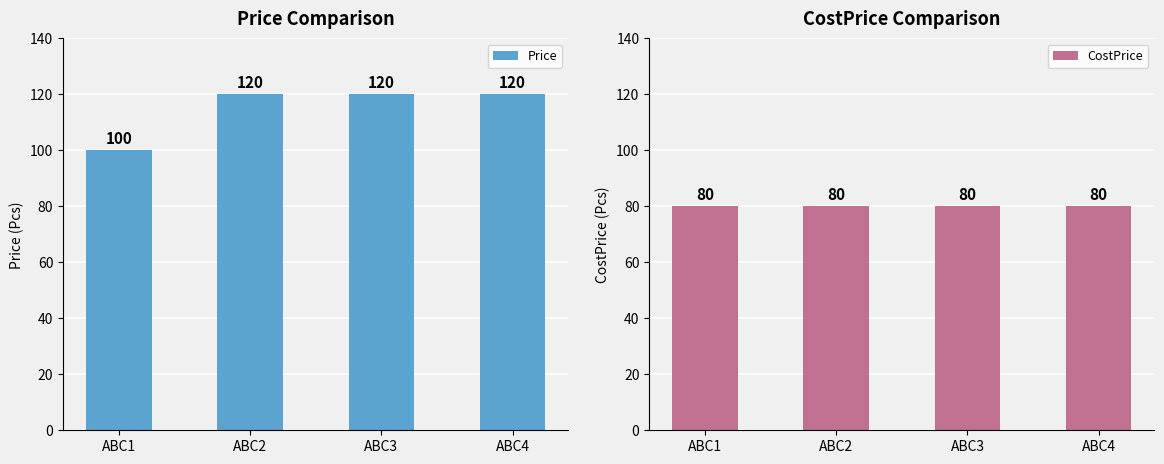

Between ABC3 and ABC4, which is larger?

ABC3